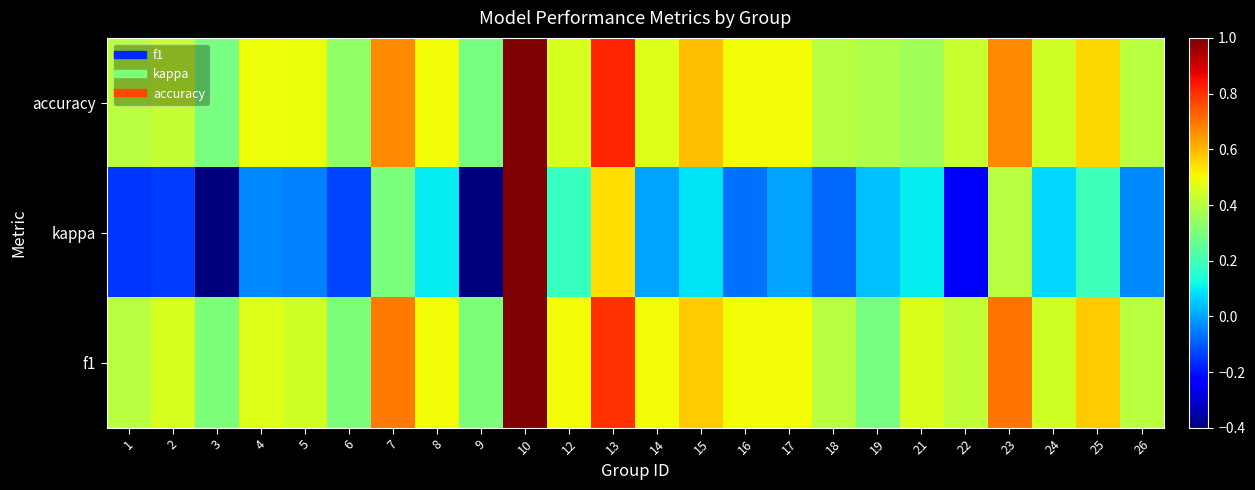

List the series in order of their peak value, highest first.

accuracy, kappa, f1